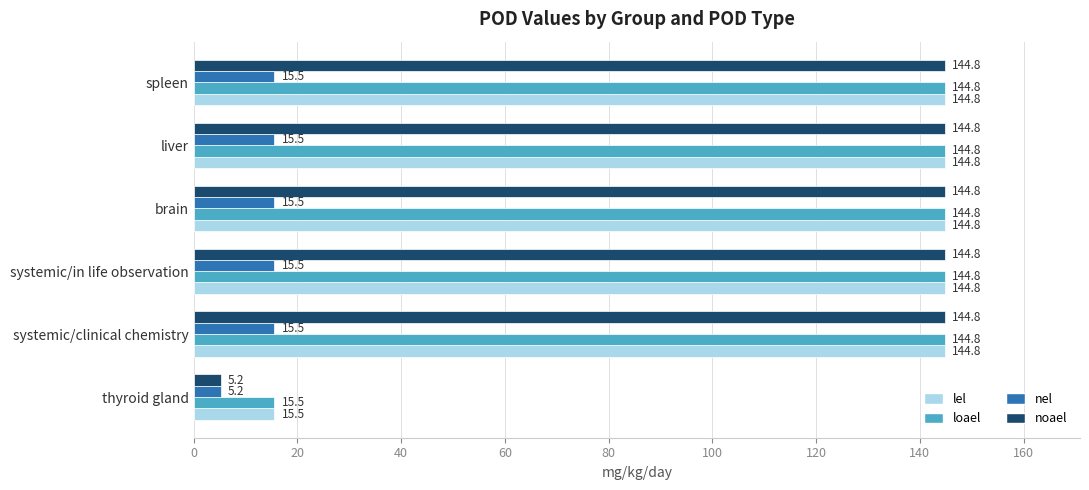

What is the highest value of the nel series?

15.5